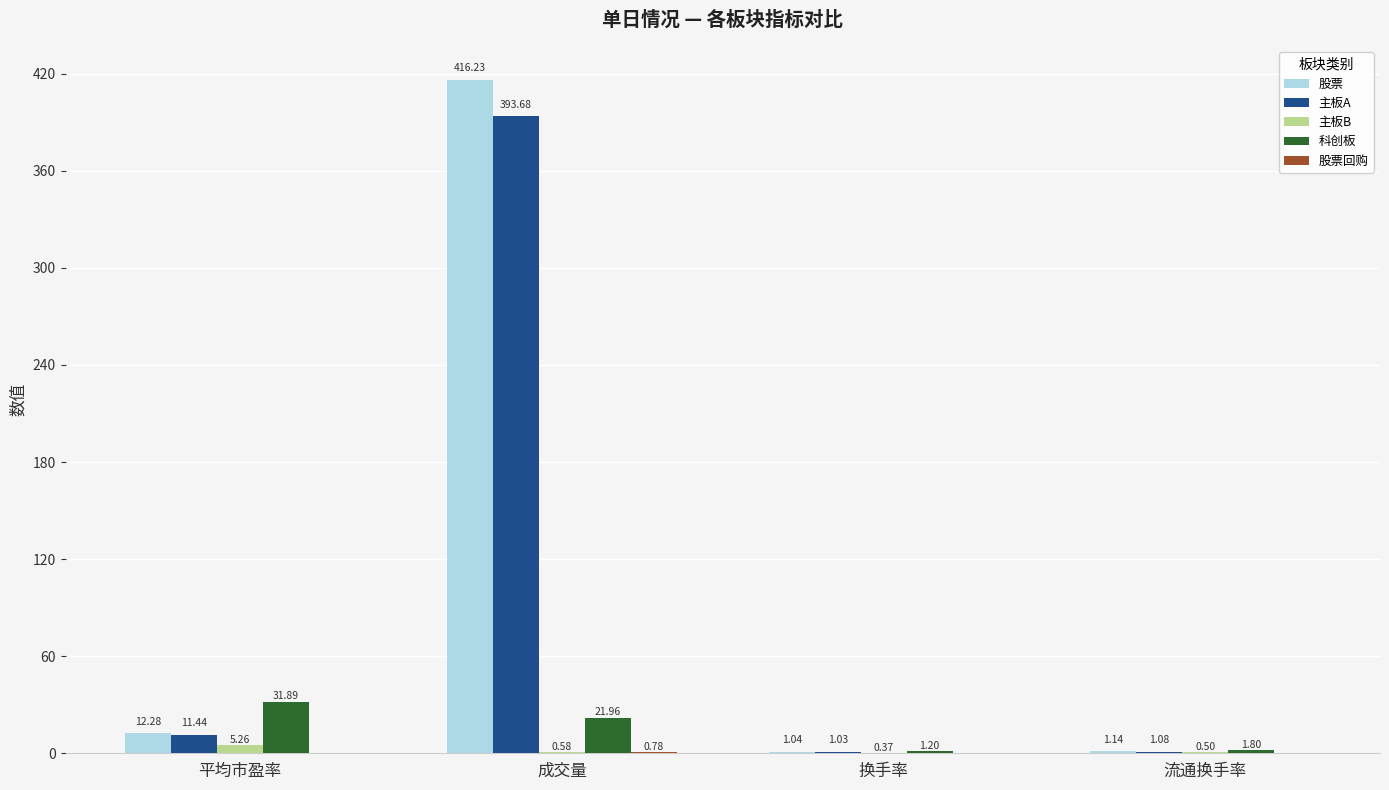

Which category has the highest value in the 股票 series?

成交量